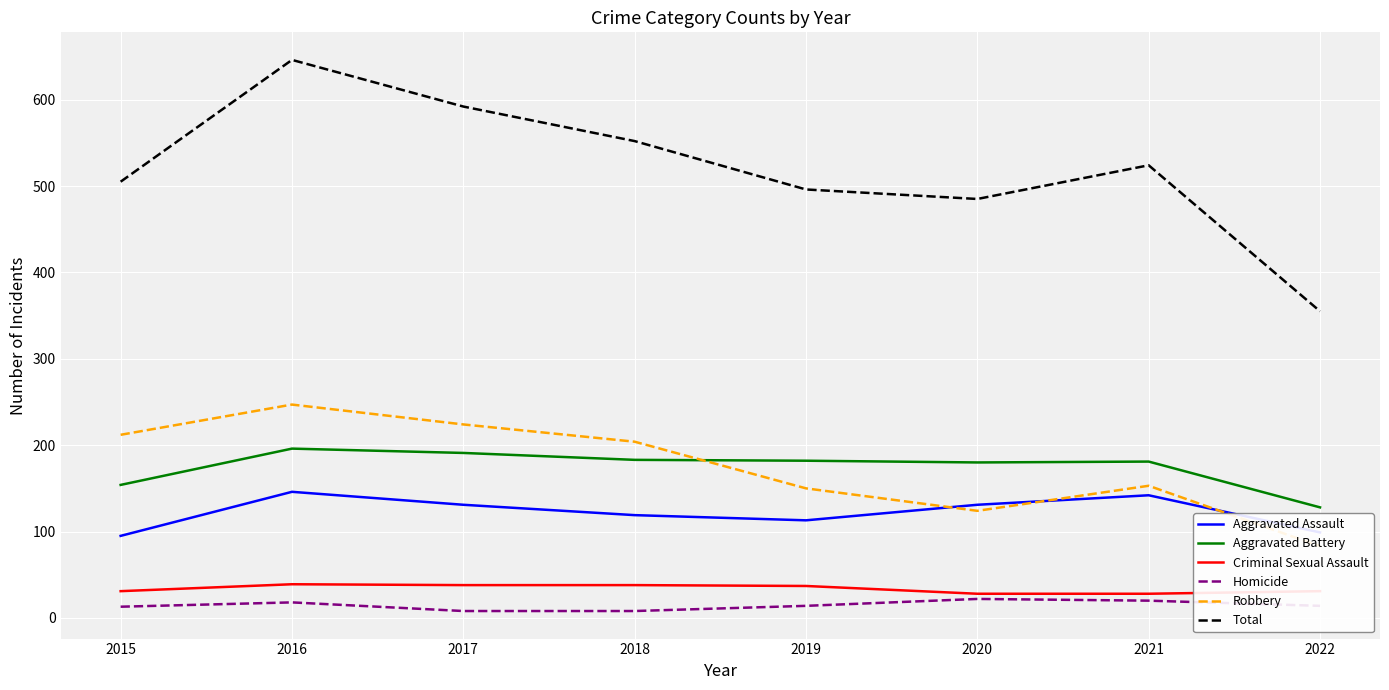

The value of Aggravated Battery at 2020 is 180. True or false?

True